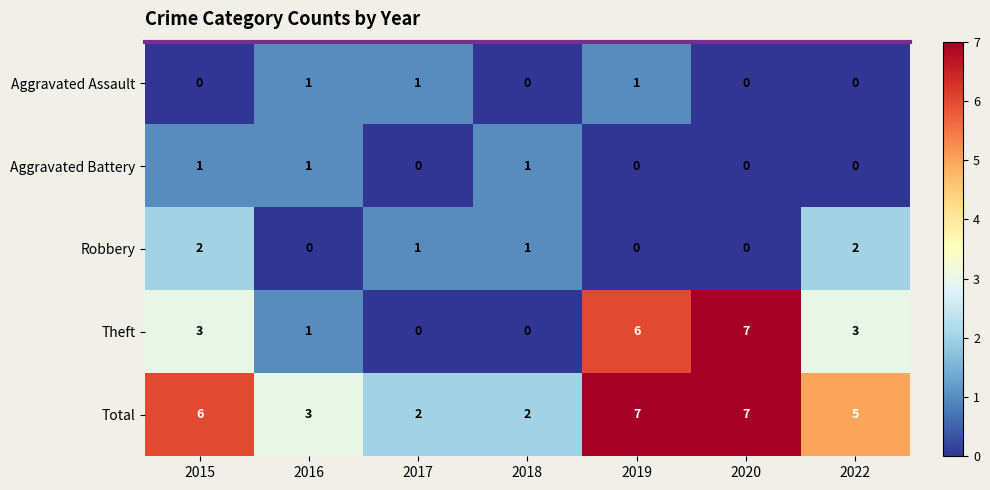

What is the greatest value displayed?

7